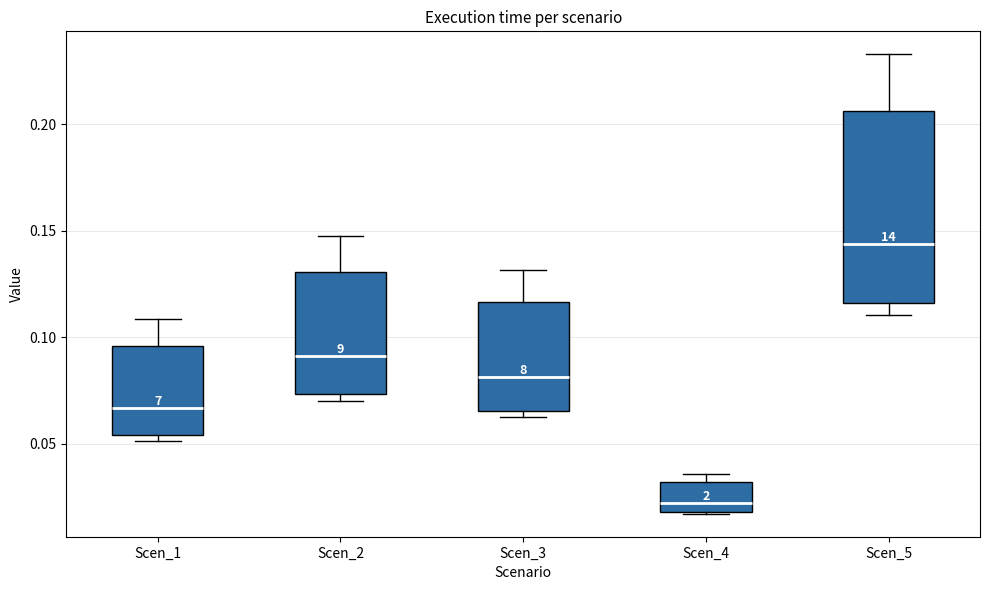

Which box is the tallest, from its lower edge to its upper edge?

Scen_5